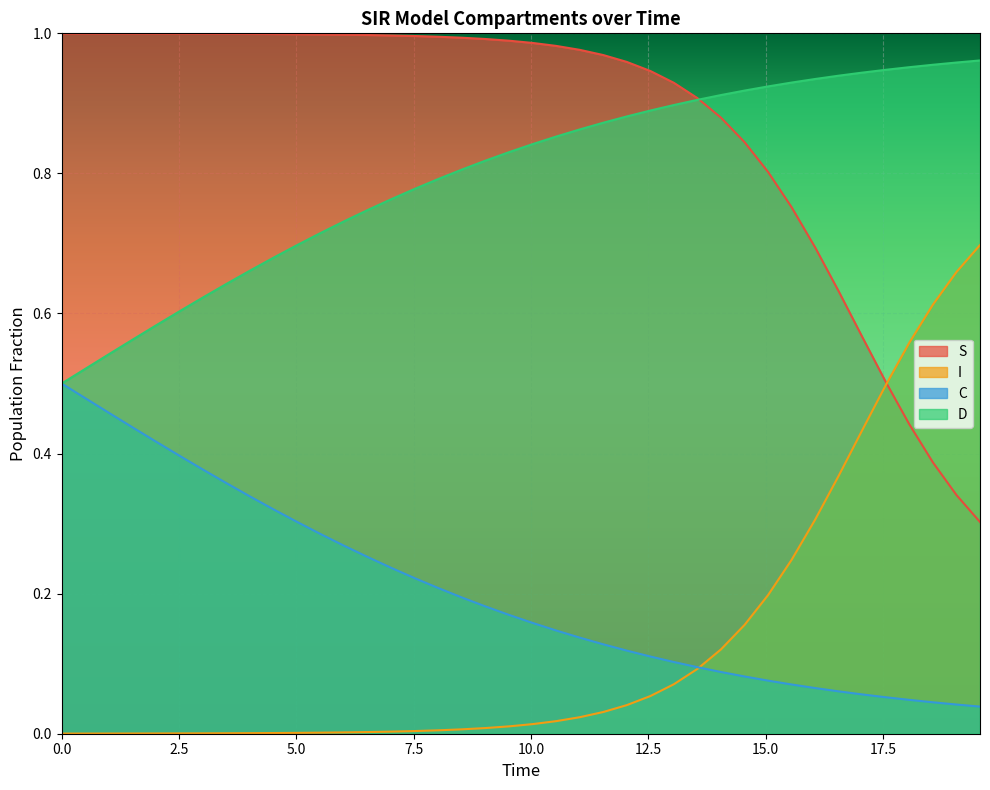

At how many categories does at least one series exceed 0?

40